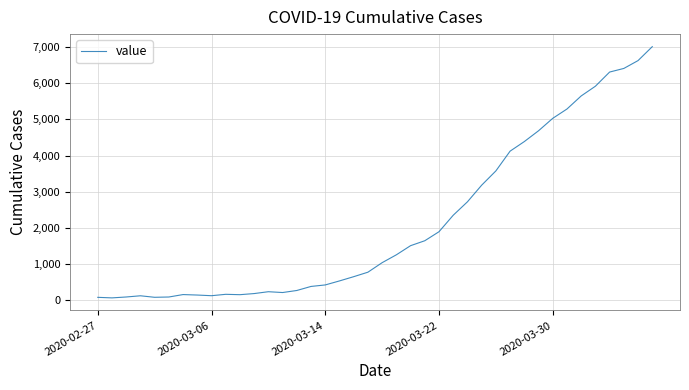

What is the difference between the maximum and minimum values?

6945.1